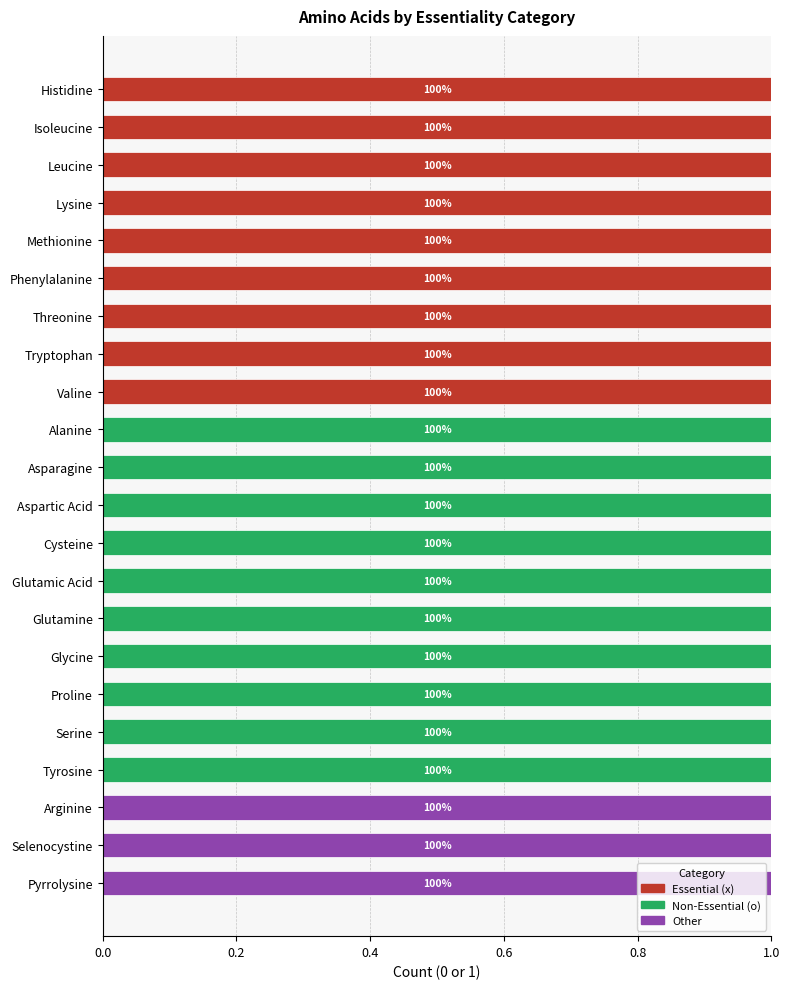

True or false: Essential (x) has a value of -1 at Selenocystine.

False